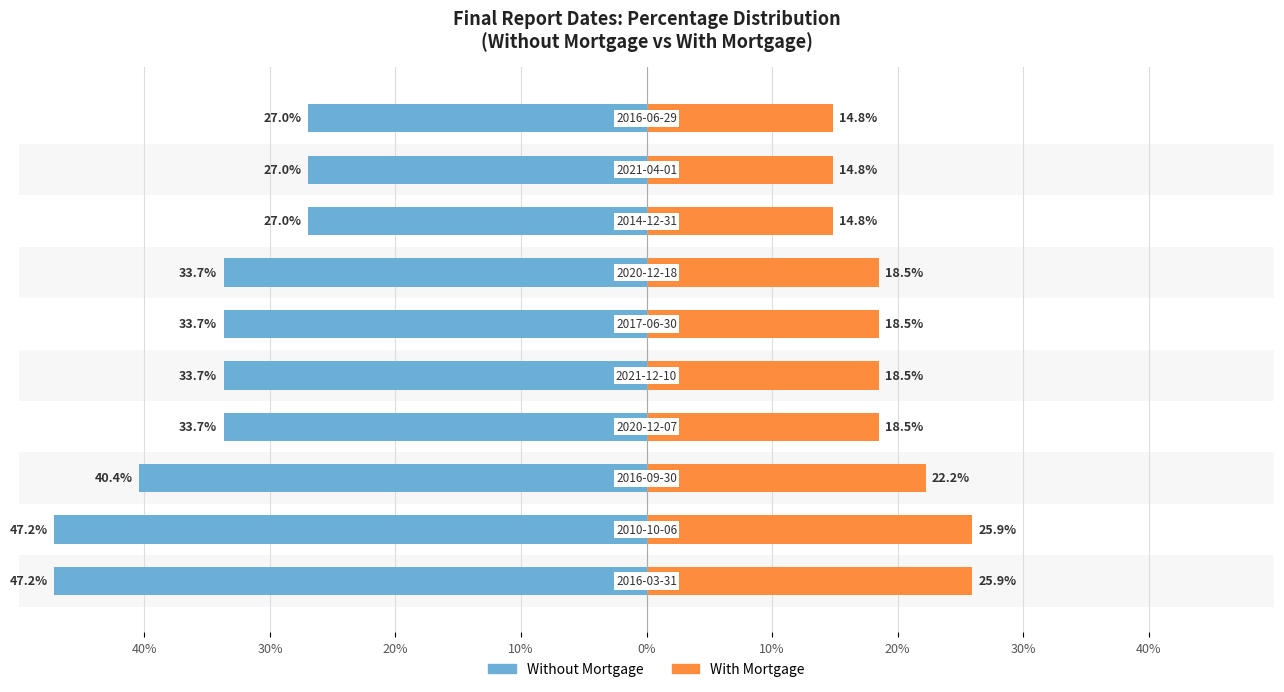

Is it true that With Mortgage equals 0.2 at 10%?

True